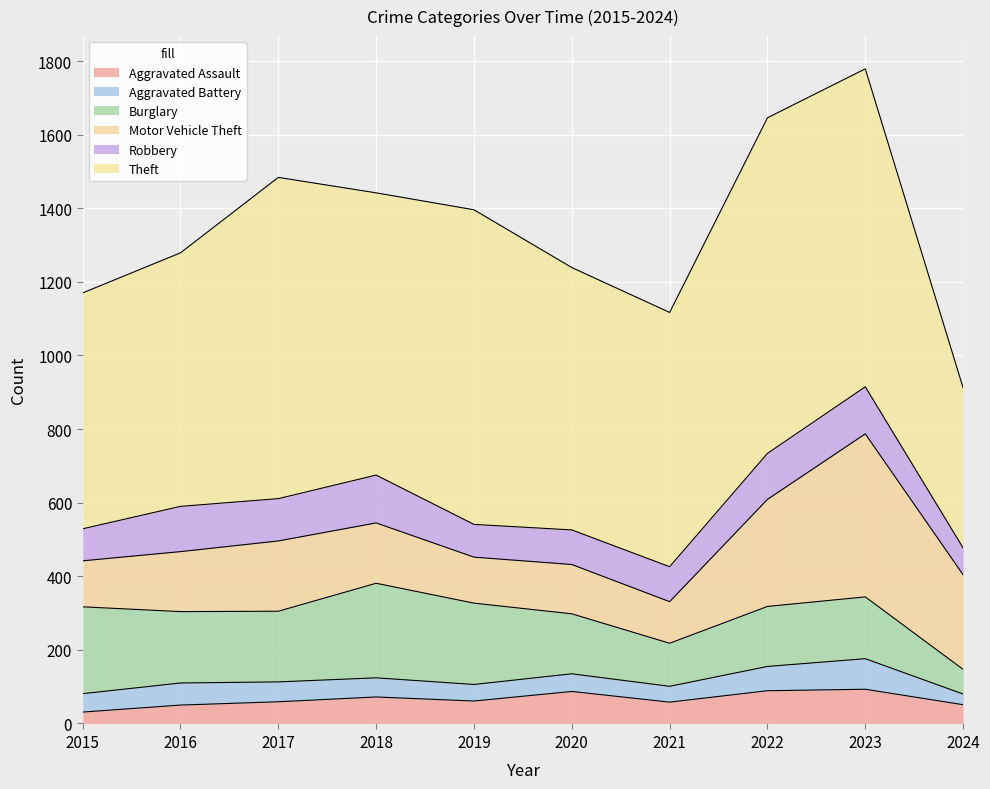

True or false: Aggravated Battery has a value of 18 at 2024.

False